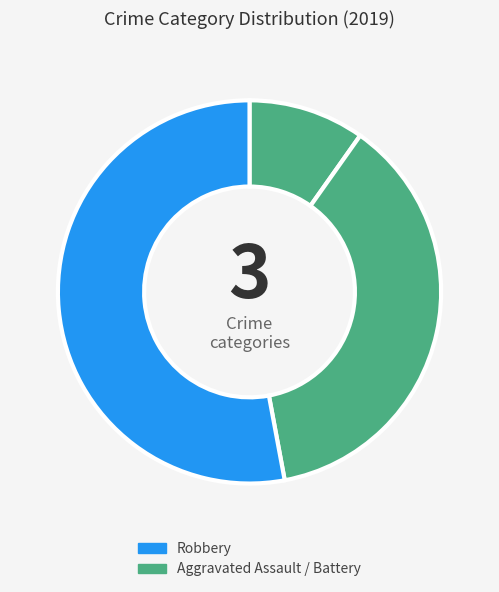

Count the number of slices in the pie.

3